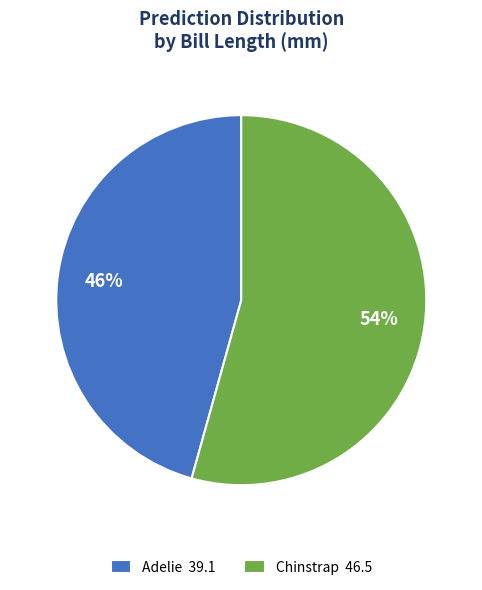

Rank the categories by value from highest to lowest.

Chinstrap, Adelie